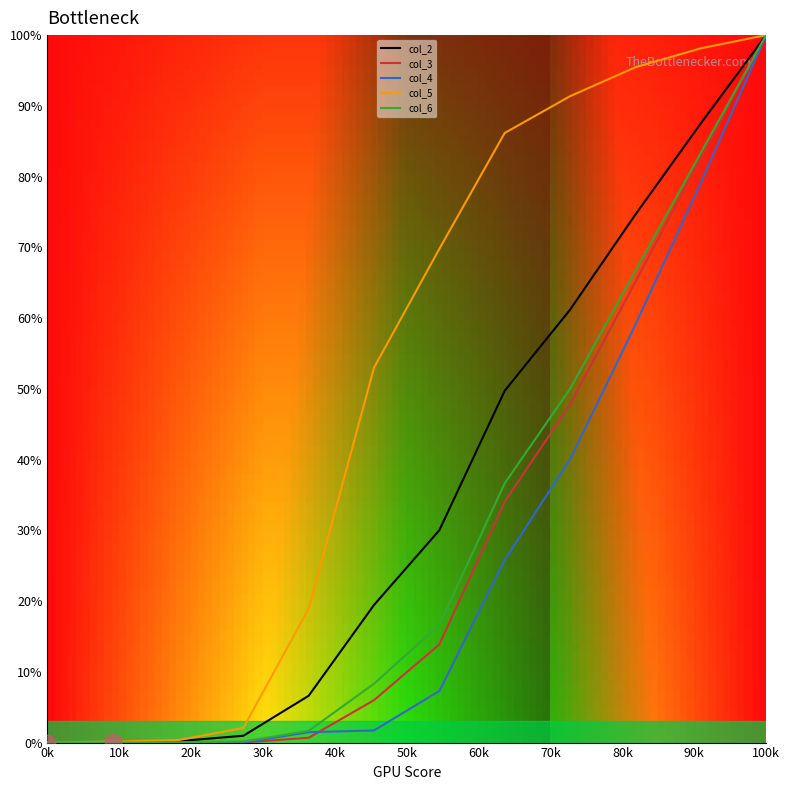

What are all the series names shown in the legend?

col_2, col_3, col_4, col_5, col_6